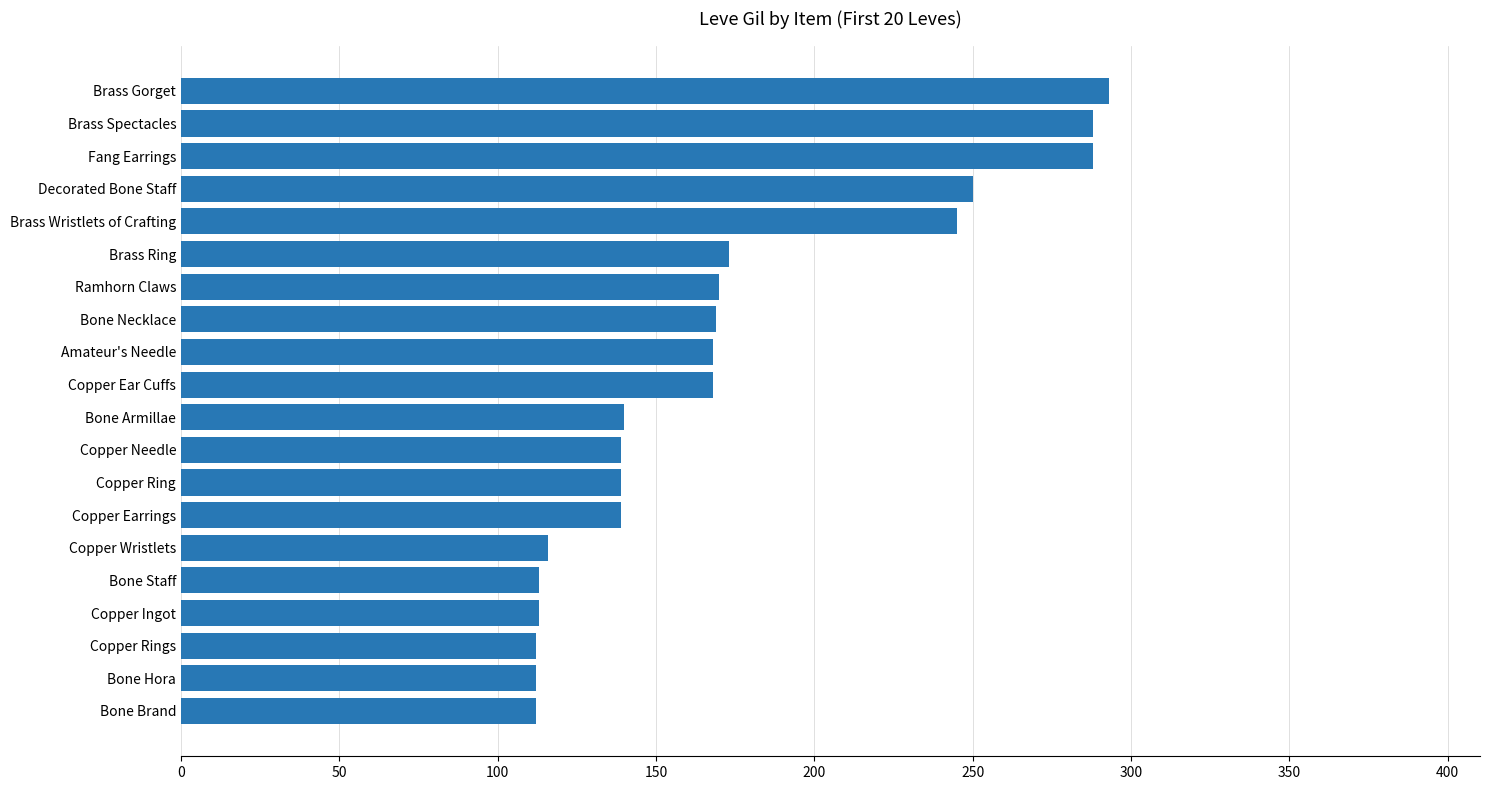

True or false: the data shows 238 at Copper Earrings.

False